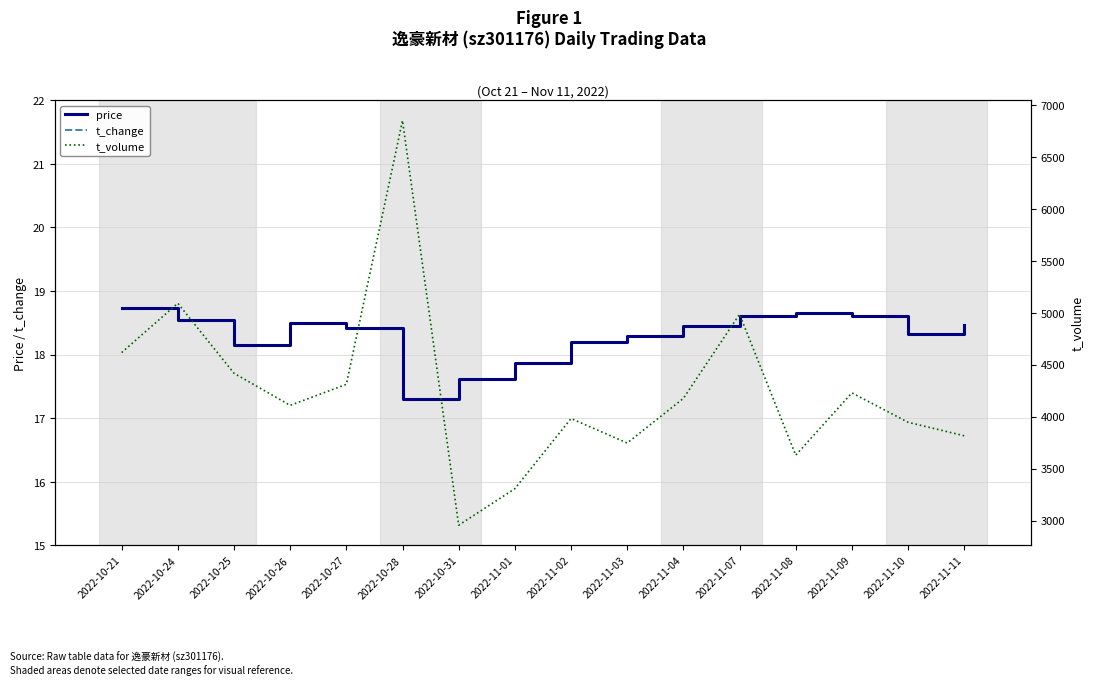

Where does the price series first go above 18?

2022-10-21